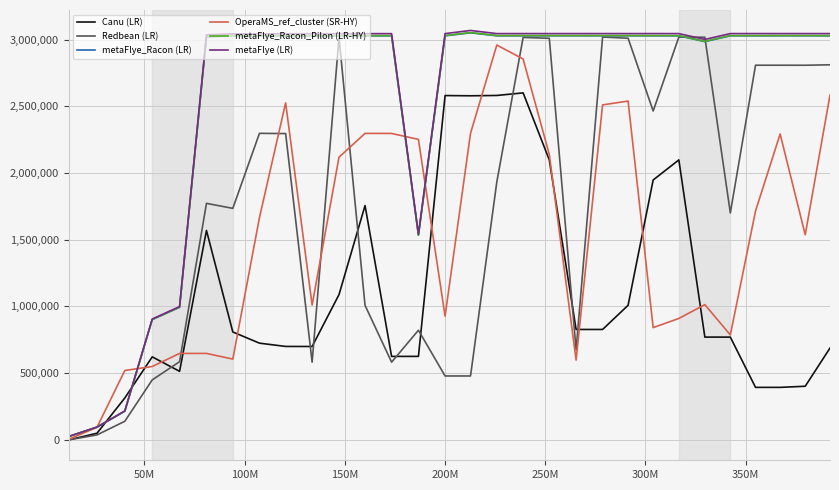

What is the difference between the second highest and second lowest values in the metaFlye (LR) series?

2950703